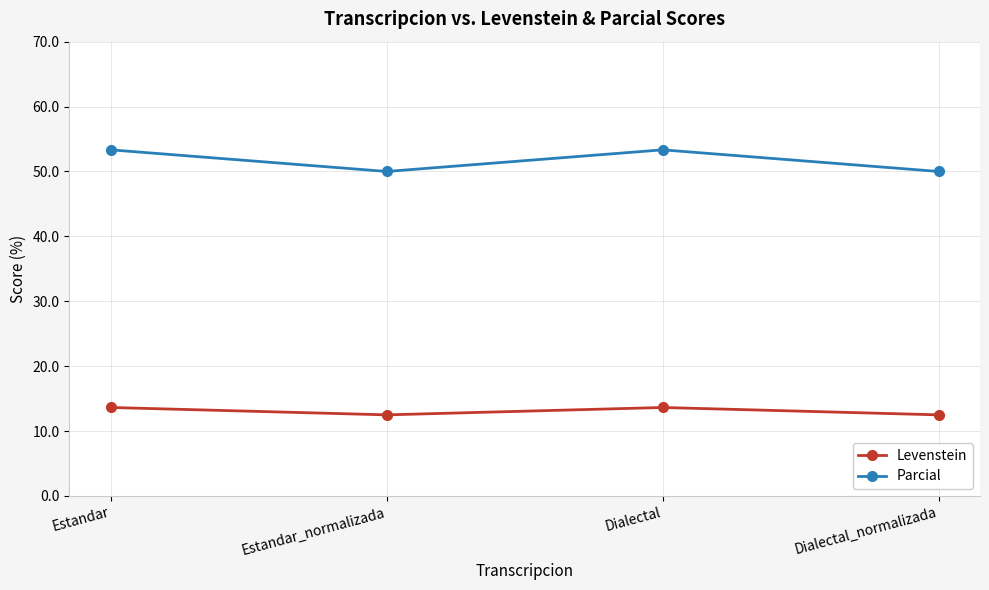

Reading left to right, list all the values displayed in this chart.

Levenstein: Estandar=13.6	Estandar_normalizada=12.5	Dialectal=13.6	Dialectal_normalizada=12.5
Parcial: Estandar=53.3	Estandar_normalizada=50.0	Dialectal=53.3	Dialectal_normalizada=50.0